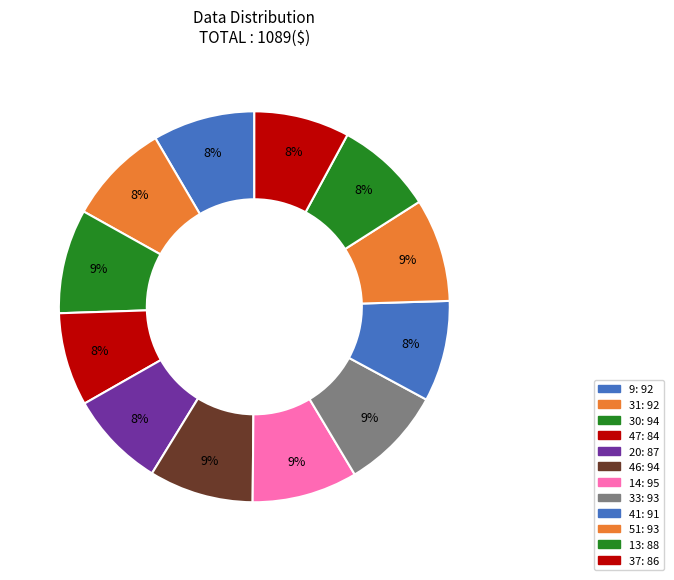

Count the number of slices in the pie.

12